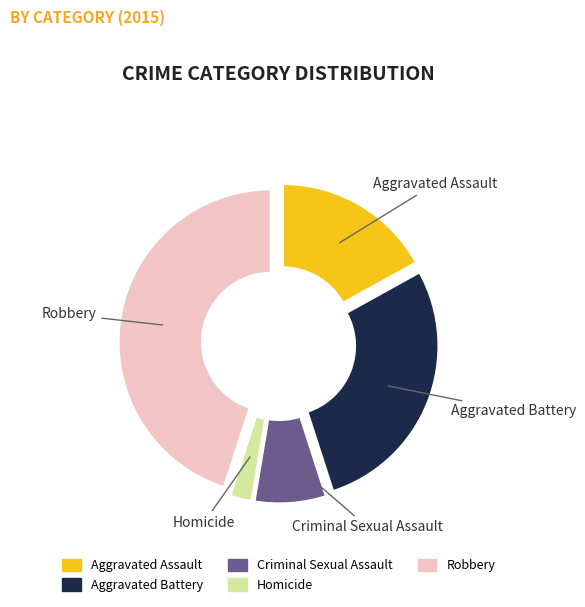

Combined, do Aggravated Battery and Homicide account for over 50%?

No